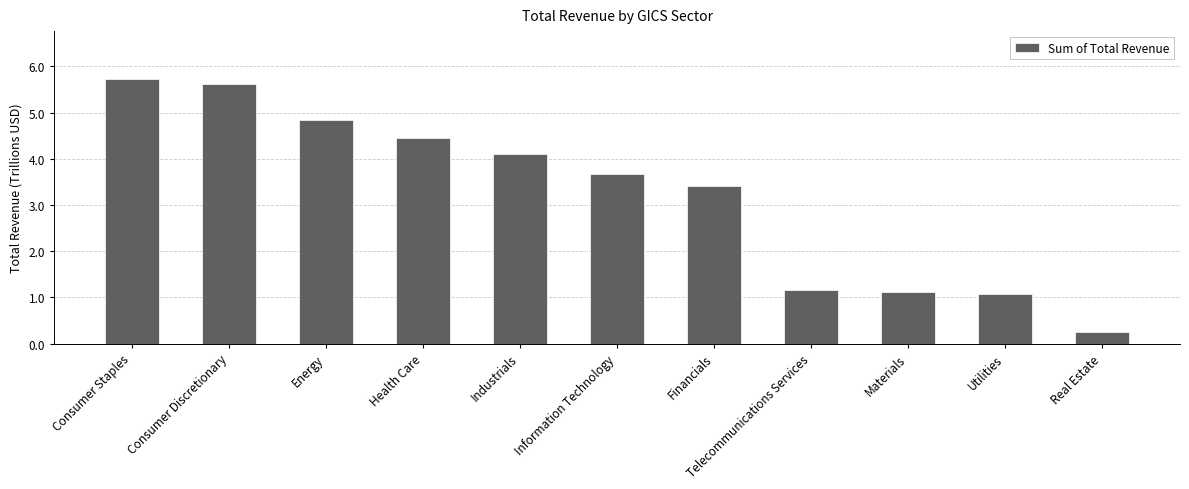

Is it true that the value at Real Estate is 0.3?

True